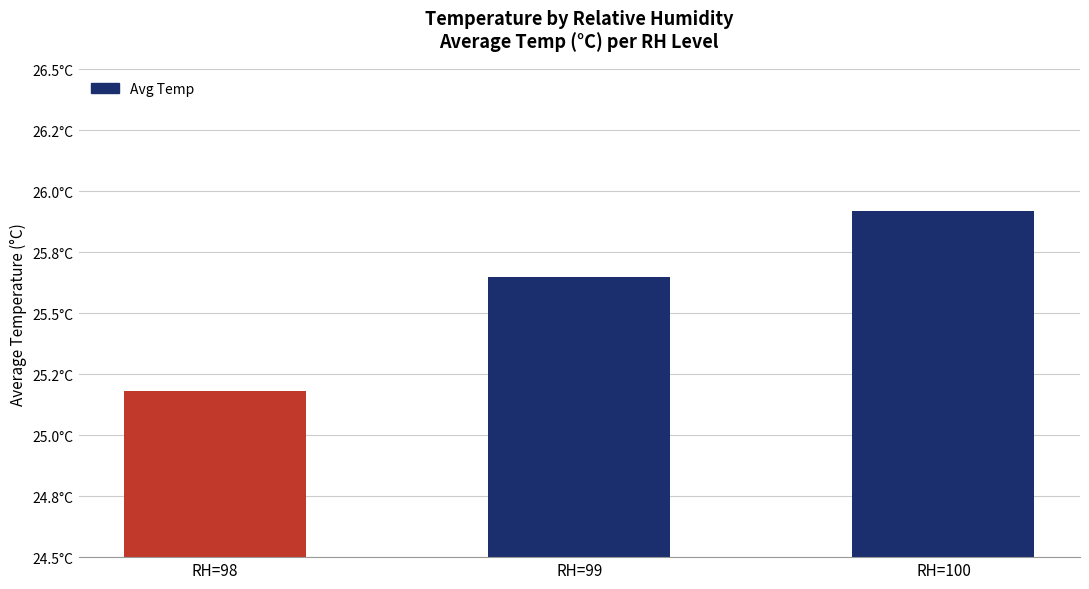

Reading left to right, extract all data points from this chart.

25.2	25.6	25.9